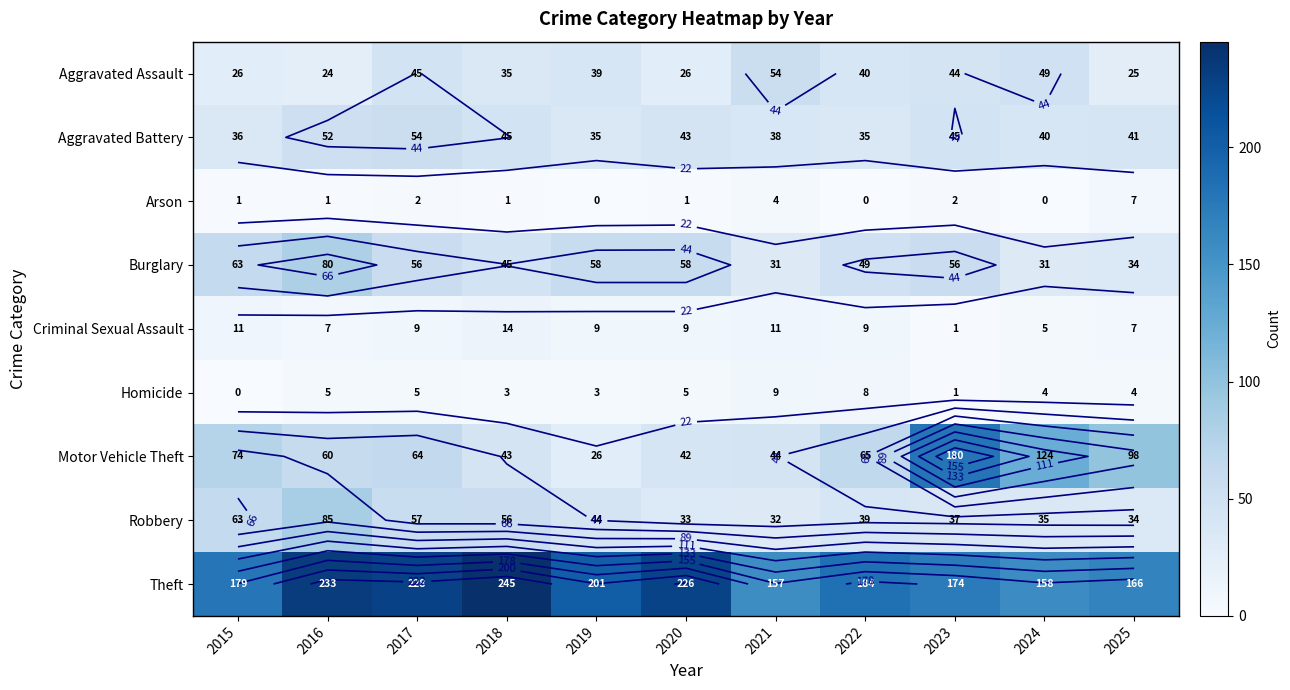

True or false: Homicide has a value of 9 at 2020.

False